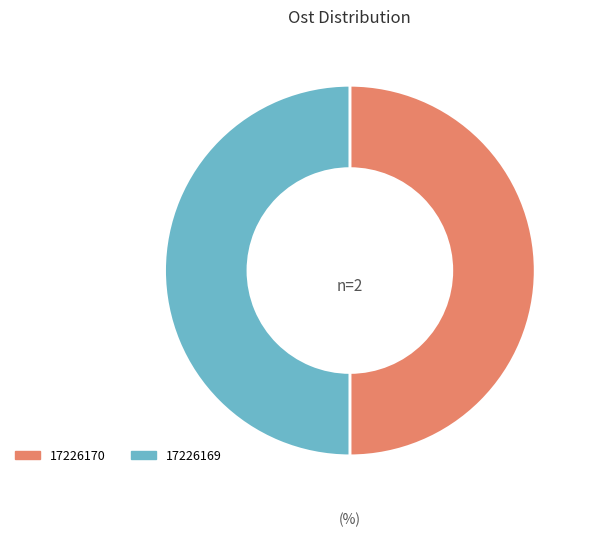

Do 17226170 and 17226169 together represent more than half of the pie?

Yes